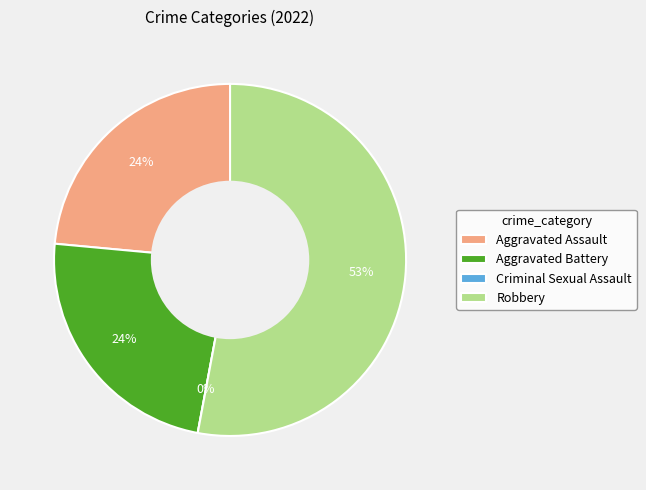

Does Aggravated Assault represent more than half of the total?

No